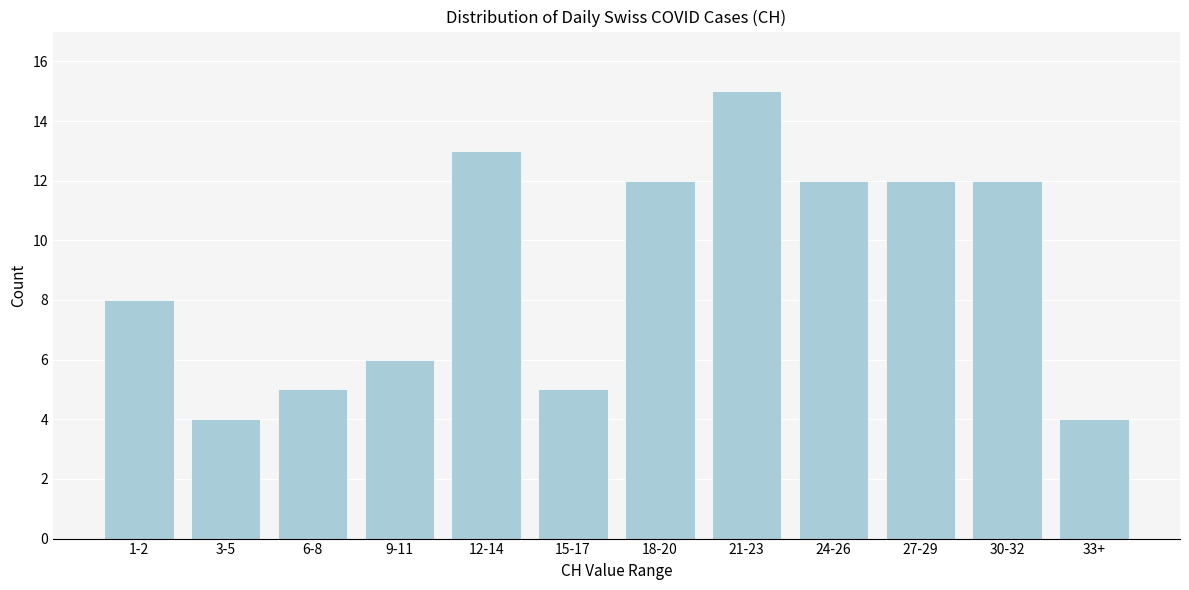

Reading left to right, transcribe all the data shown in this chart.

1-2=8	3-5=4	6-8=5	9-11=6	12-14=13	15-17=5	18-20=12	21-23=15	24-26=12	27-29=12	30-32=12	33+=4